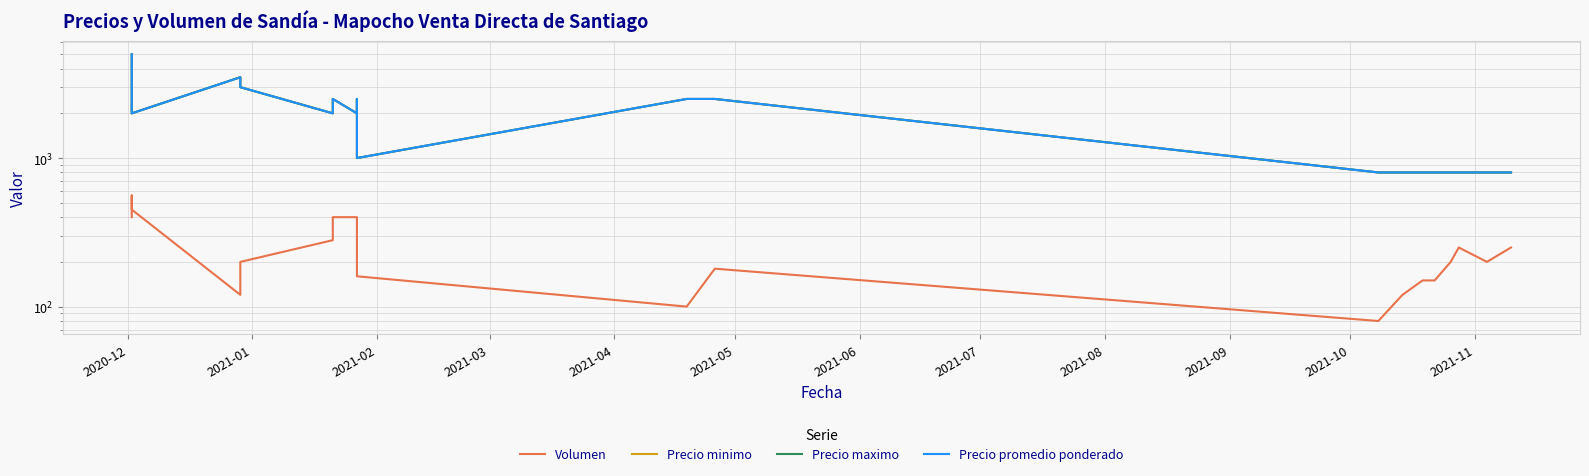

At which label does Precio minimo first exceed 2000?

2020-12